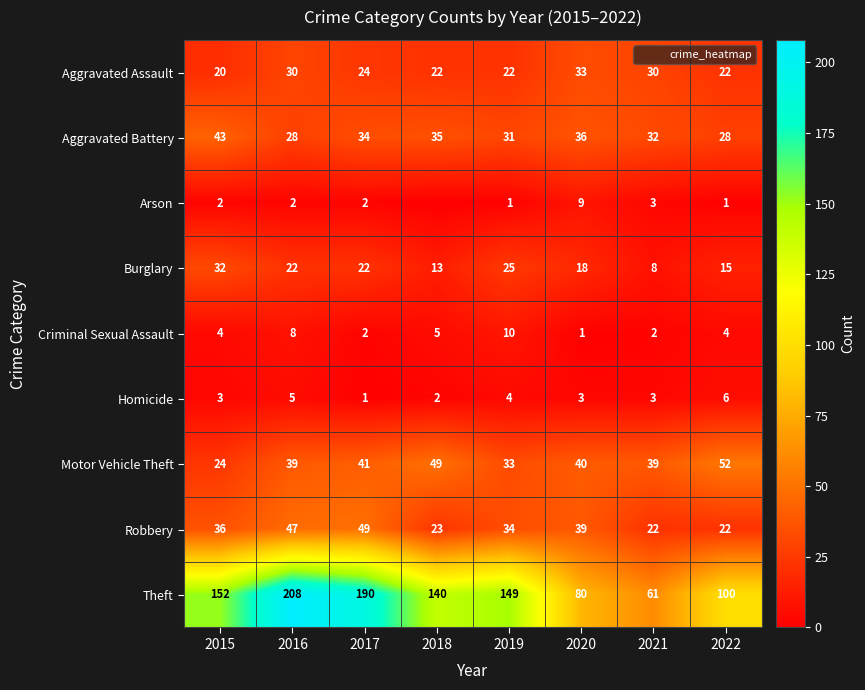

How many Theft values are between 100 and 190?

5